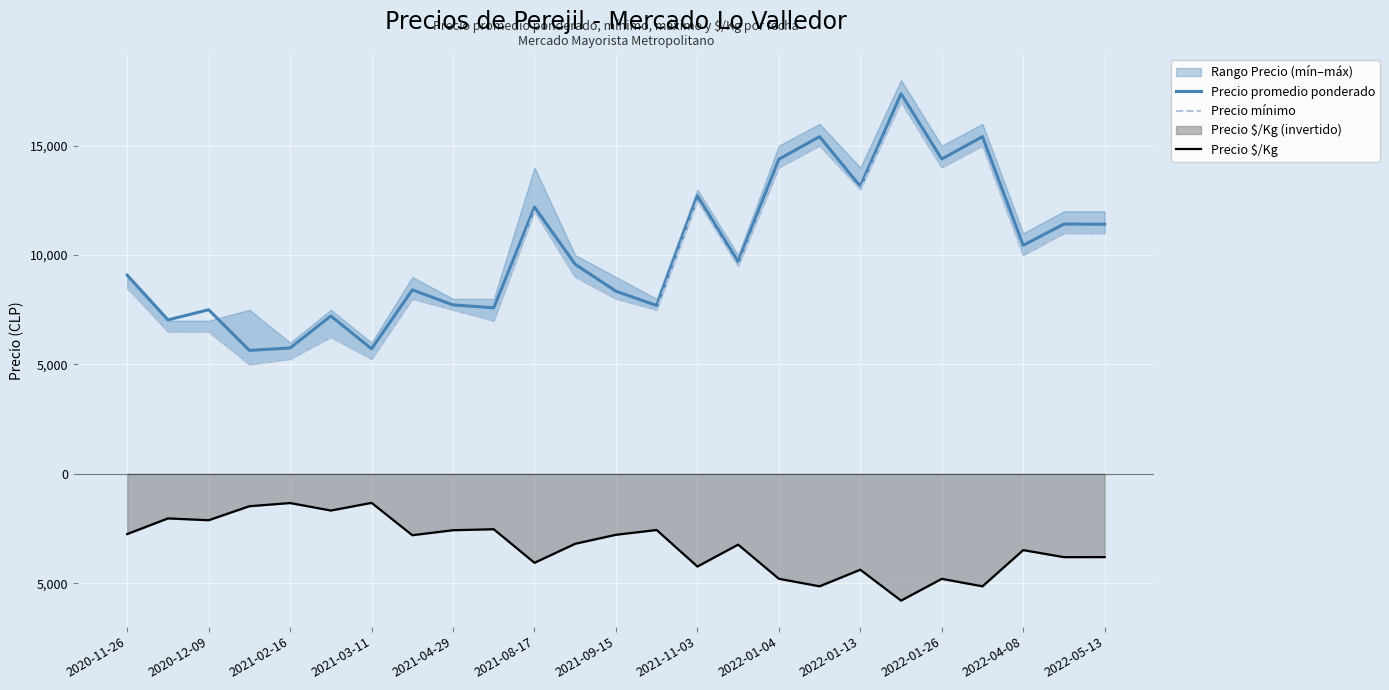

Reading left to right, list all the values displayed in this chart.

Precio promedio ponderado: 9083	7040	7500	5643	5754	7217	5716	8409	7722	7591	12193	9579	8348	7696	12705	9700	14381	15414	13140	17375	14391	15414	10448	11417	11409
Precio mínimo: 8500	6500	6500	5000	5250	6250	5250	8000	7500	7000	12000	9000	8000	7500	12500	9500	14000	15000	13000	17000	14000	15000	10000	11000	11000
Precio $/Kg: -2750	-2035	-2118	-1477	-1332	-1675	-1324	-2803	-2574	-2530	-4064	-3193	-2783	-2565	-4235	-3233	-4794	-5138	-4380	-5792	-4797	-5138	-3483	-3806	-3803